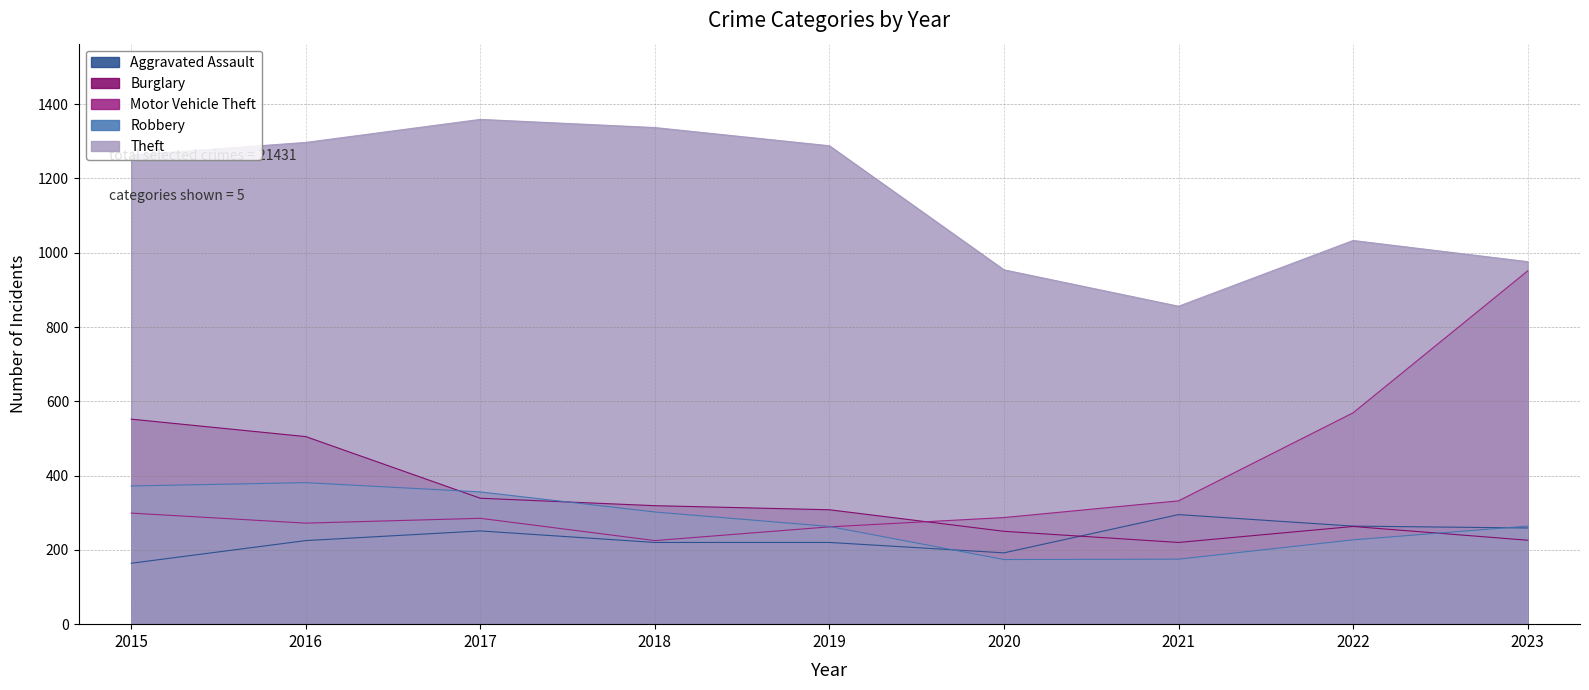

Read the Aggravated Assault value at 2019.

220